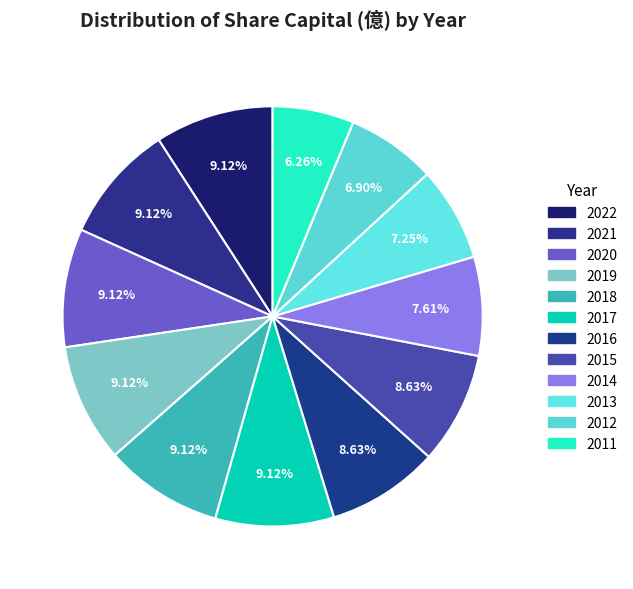

Rank the categories by value from highest to lowest.

2022, 2021, 2020, 2019, 2018, 2017, 2016, 2015, 2014, 2013, 2012, 2011